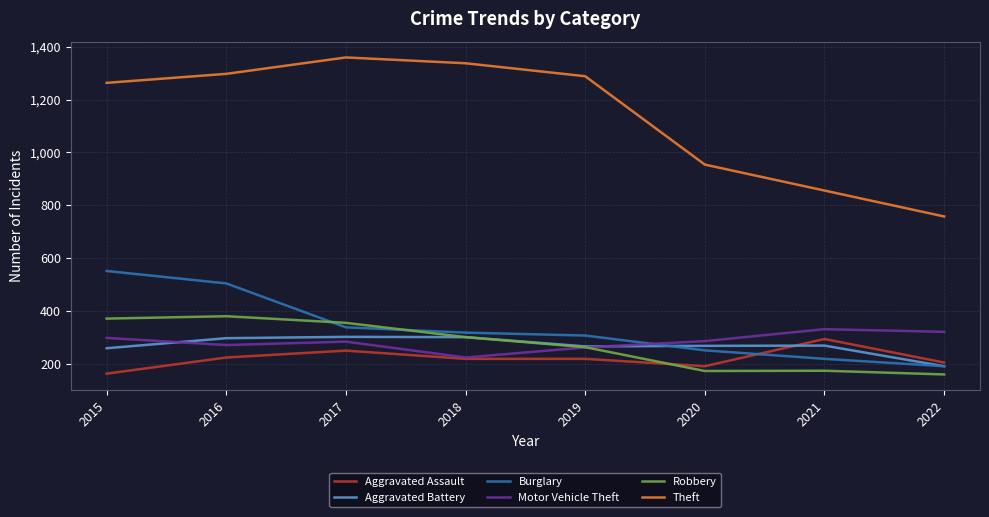

Where is Burglary nearest to the value 372?

2017